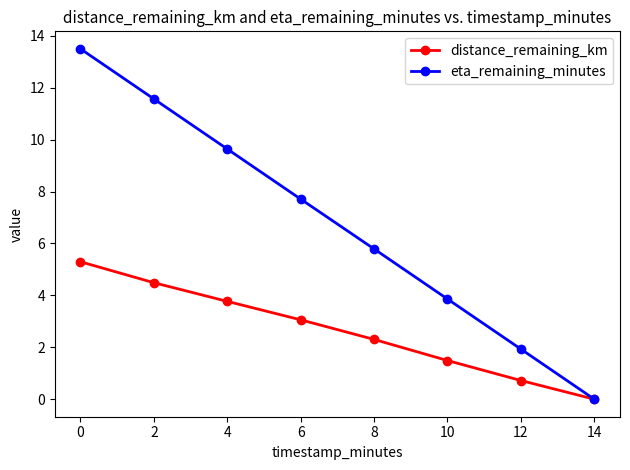

Count the number of data series in this chart.

2